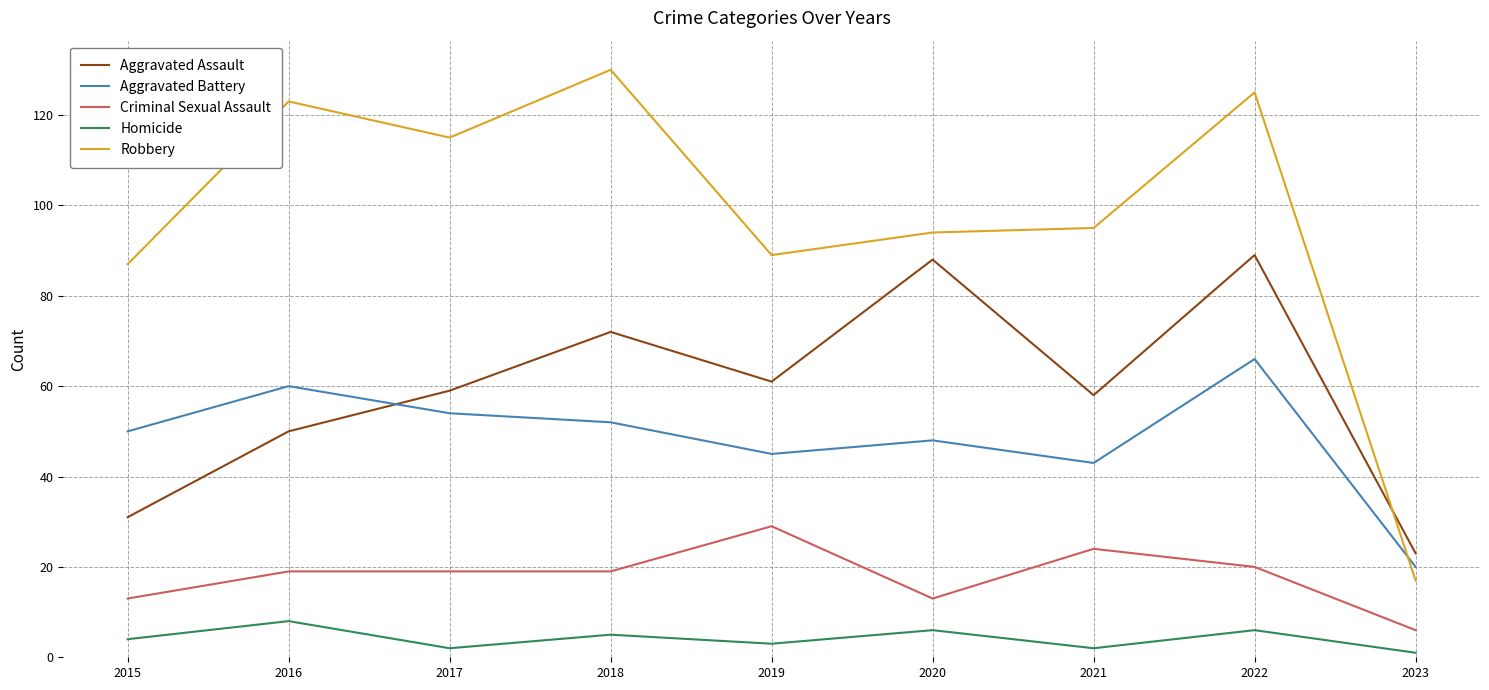

What is the spread (max minus min) of values at 2022?

119